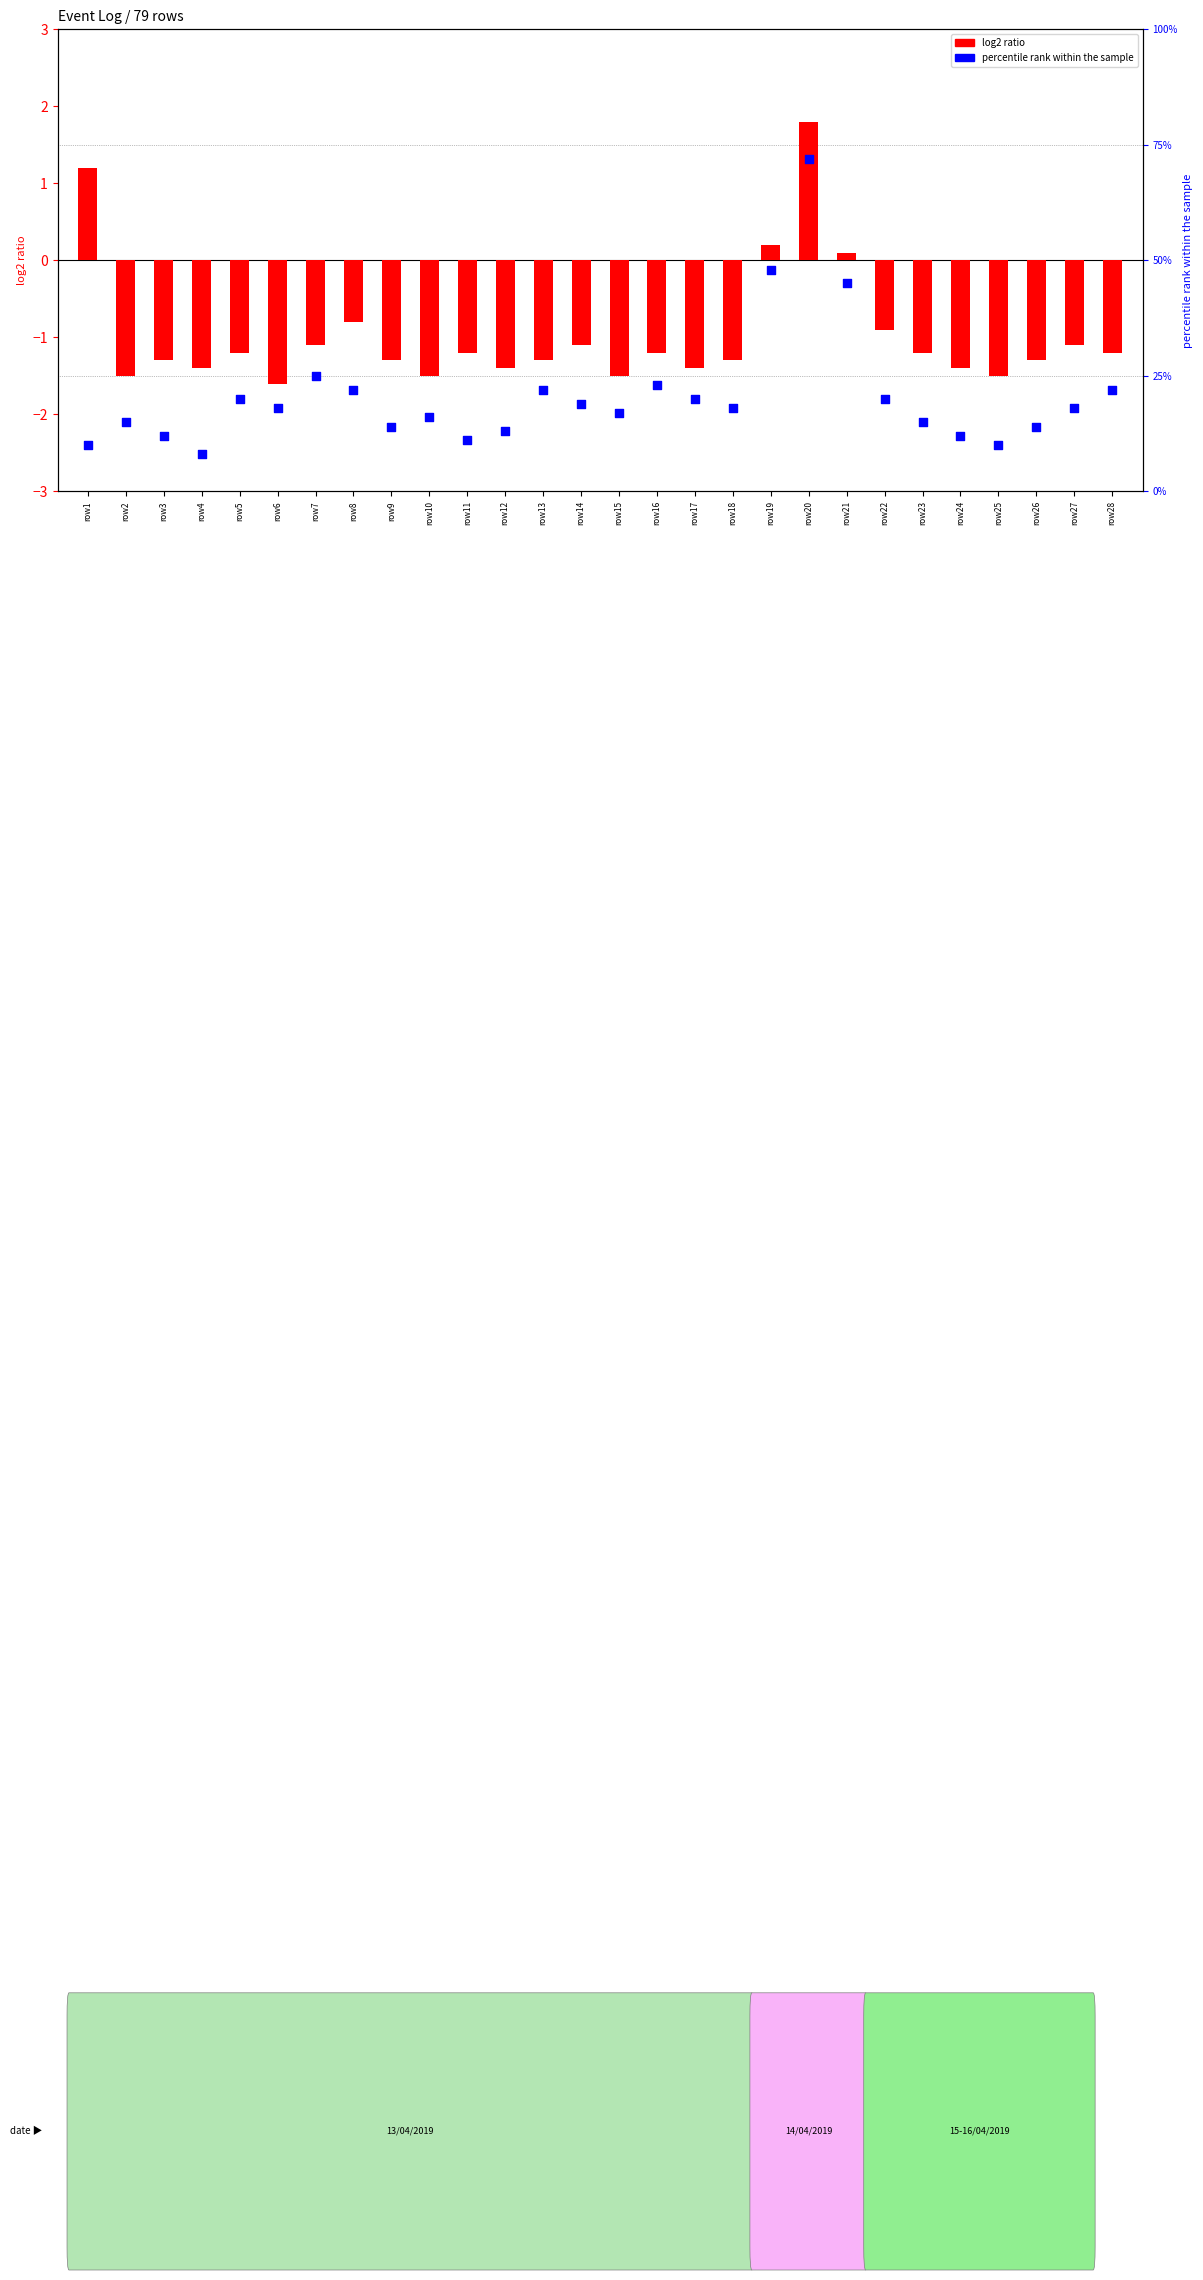

Which series contains the lowest Y value?

log2 ratio